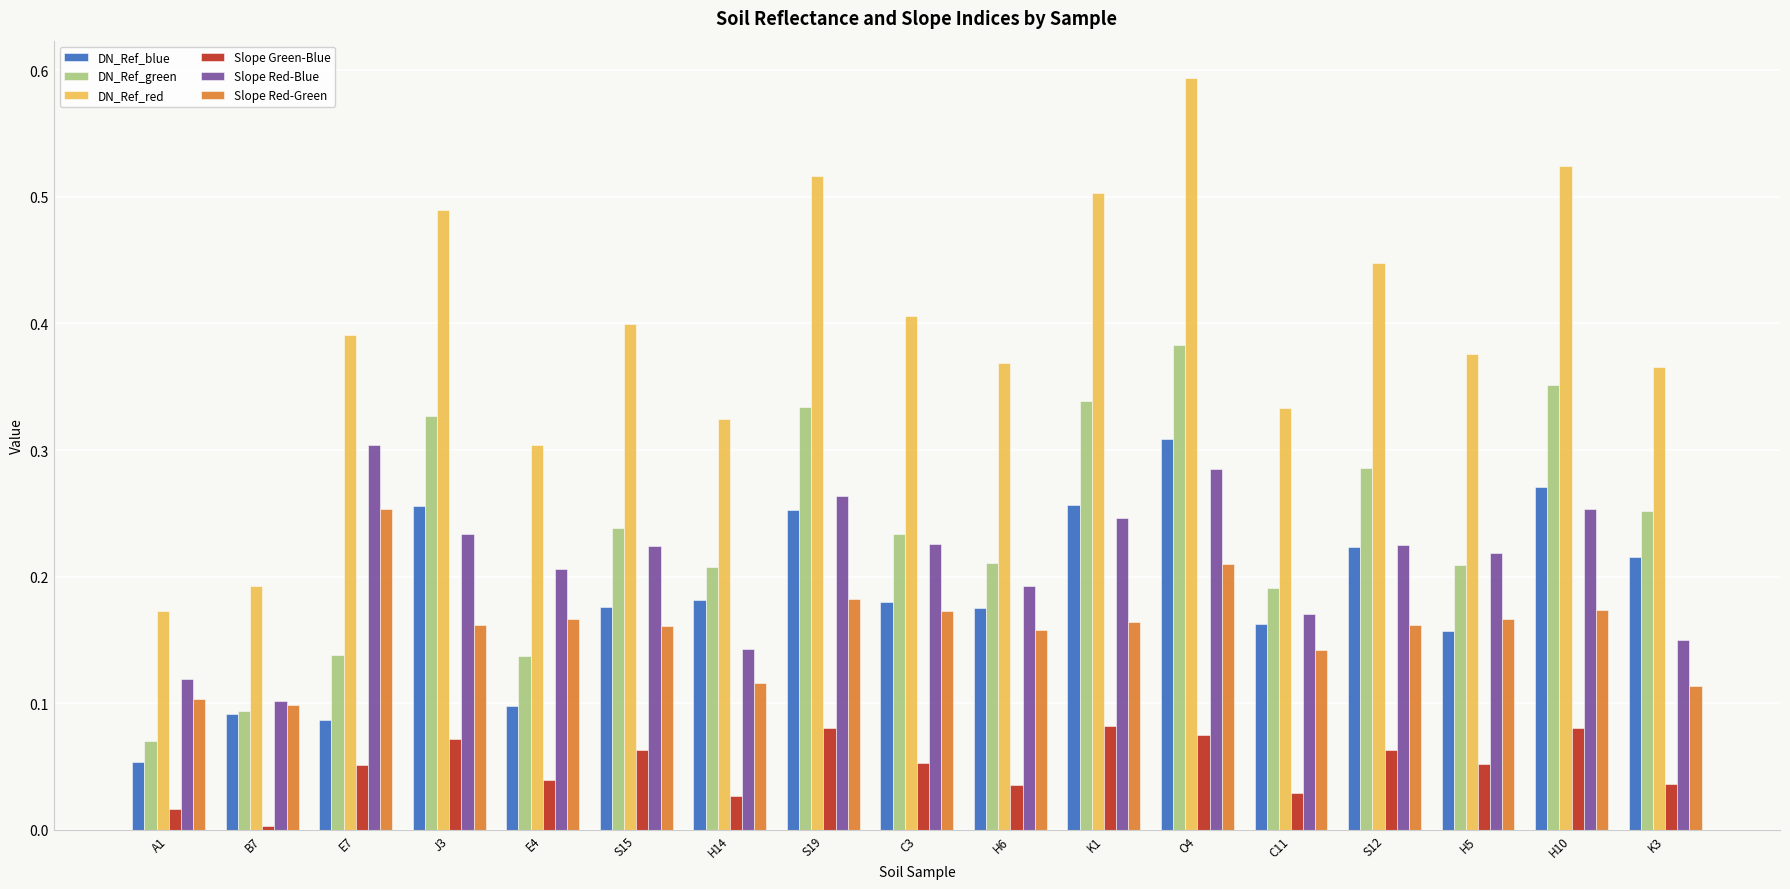

Is it true that DN_Ref_blue equals 0.1 at S15?

False